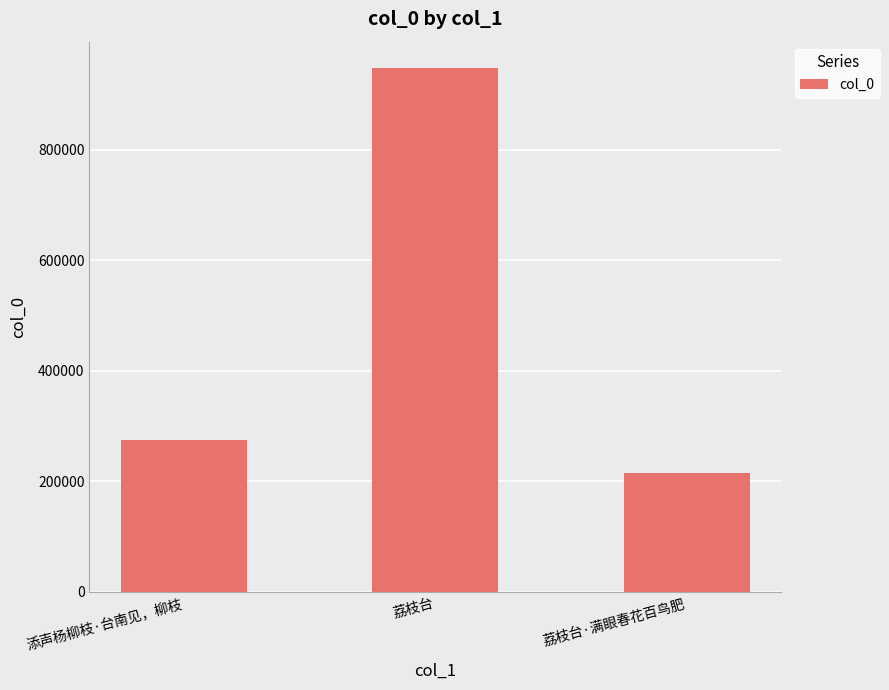

Which category has the highest value across all series?

荔枝台